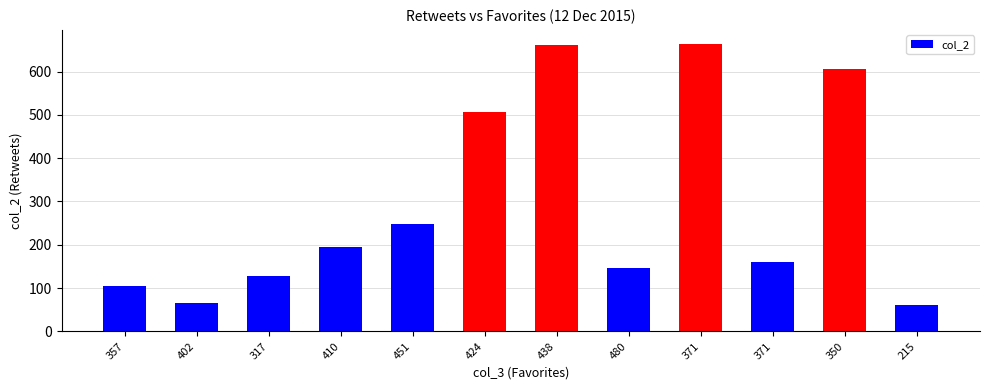

Reading left to right, list all the values displayed in this chart.

104	65	129	195	248	507	661	146	663	161	607	60